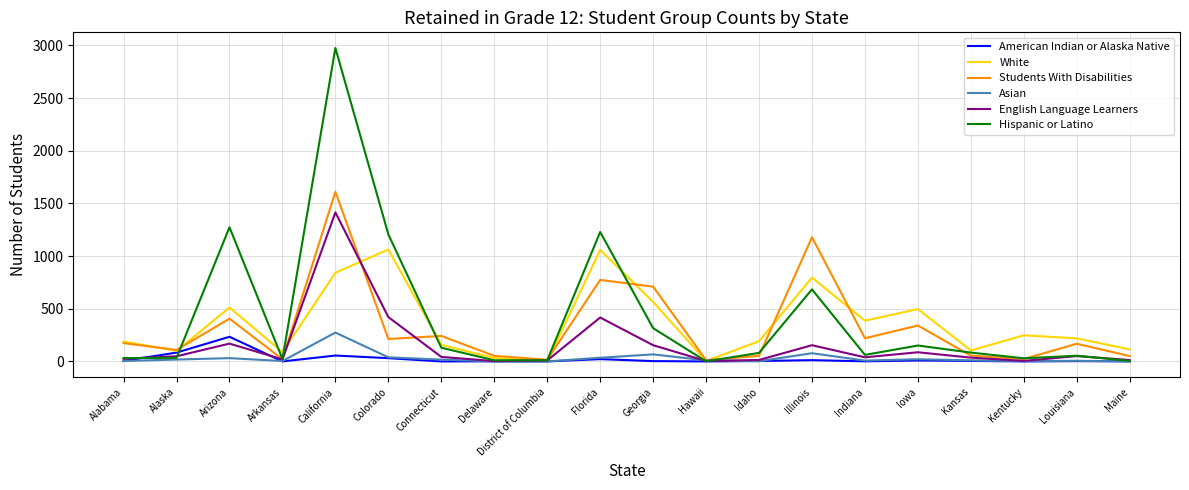

At which label is English Language Learners closest to 709?

Colorado